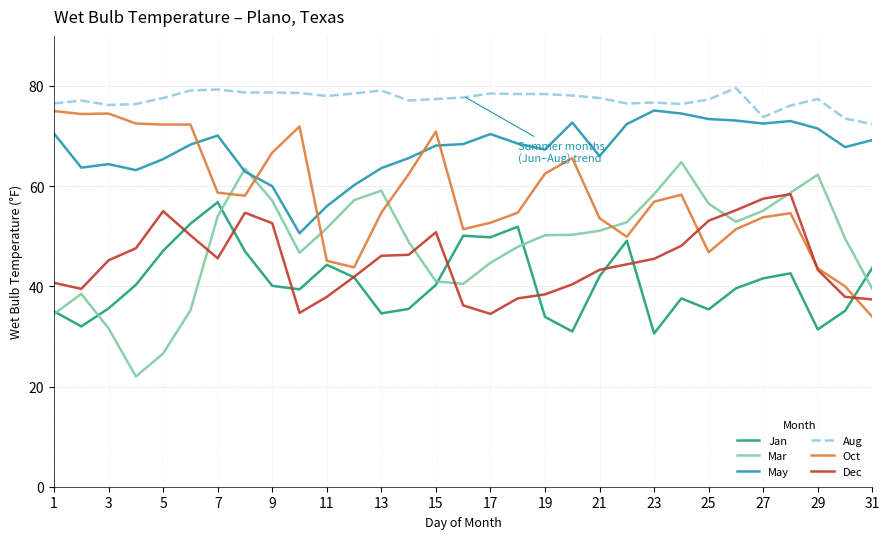

Which series has the largest total across all categories?

Aug